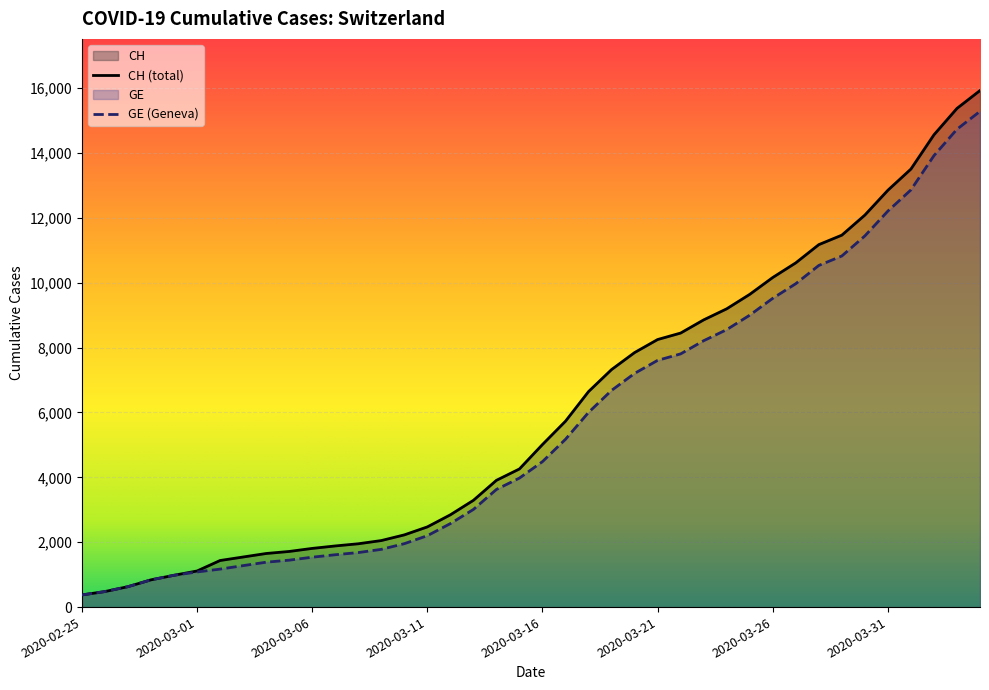

What is the difference between the second highest and second lowest values in the GE series?

14254